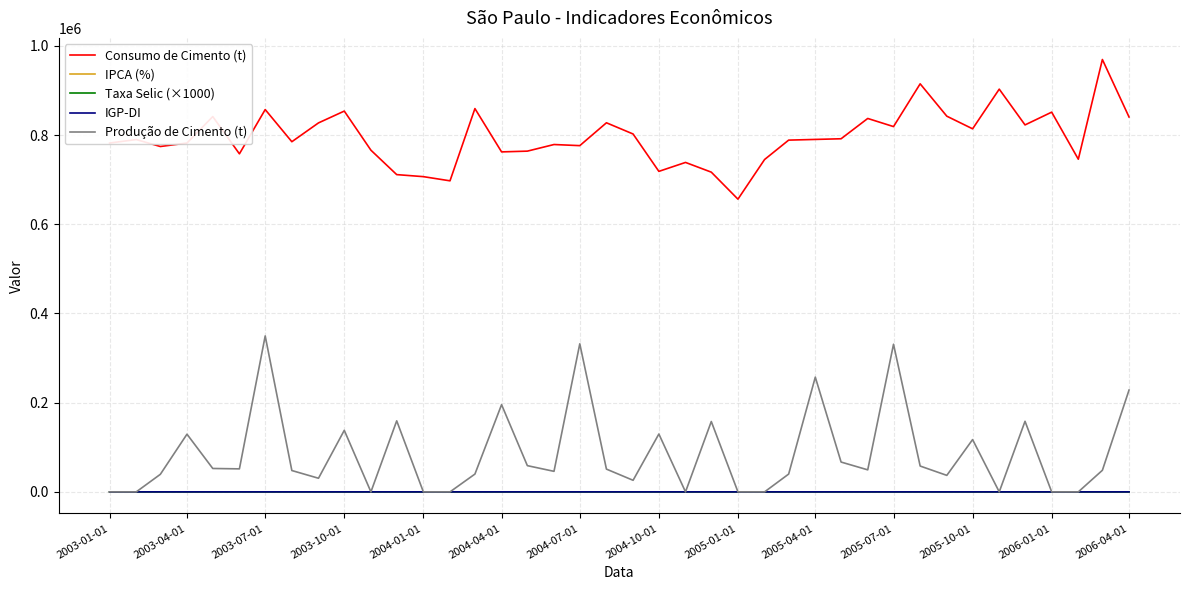

True or false: Consumo de Cimento (t) and IGP-DI cross at least once.

False